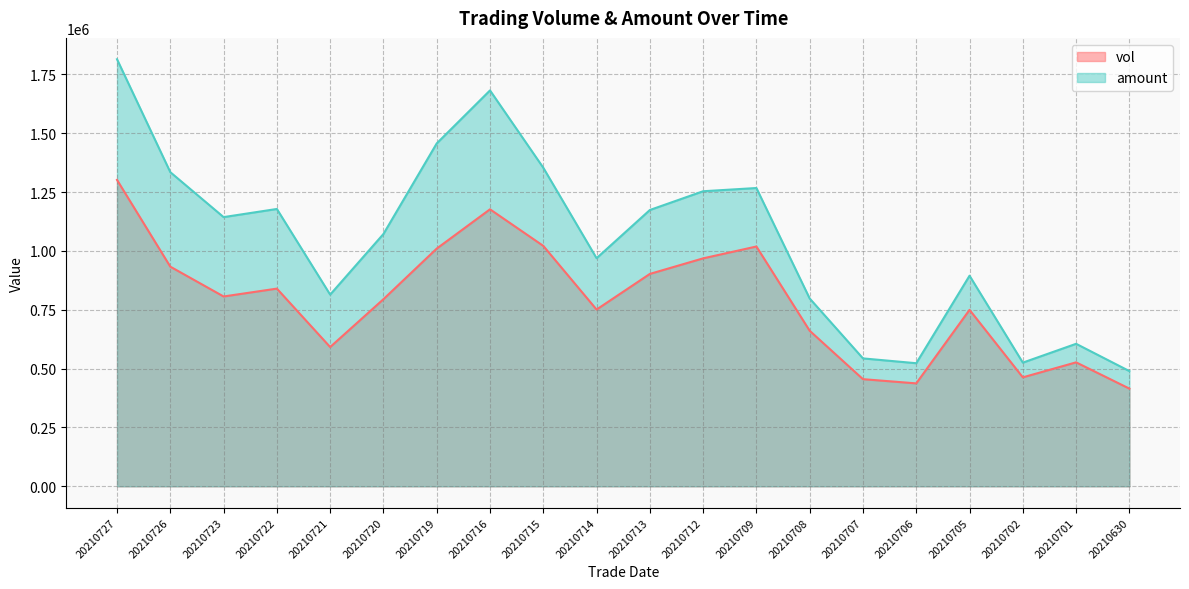

At which label is vol closest to 858535?

20210722